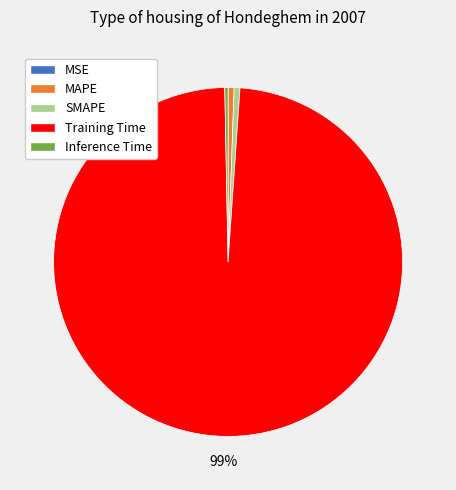

Which slice is the largest?

Training Time